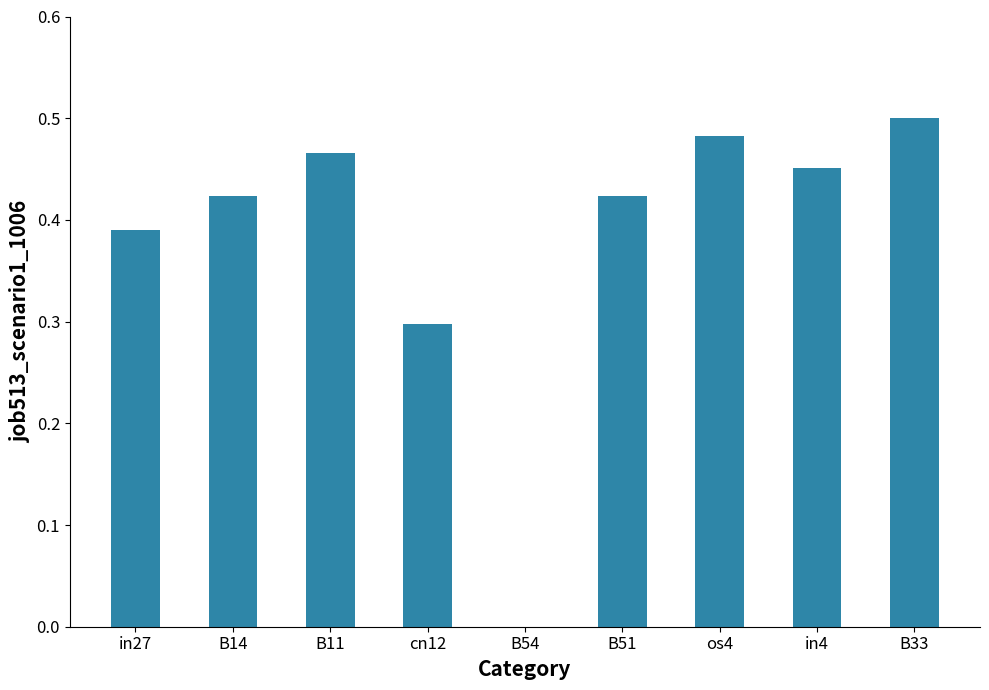

Where is the data nearest to the value 0?

B54